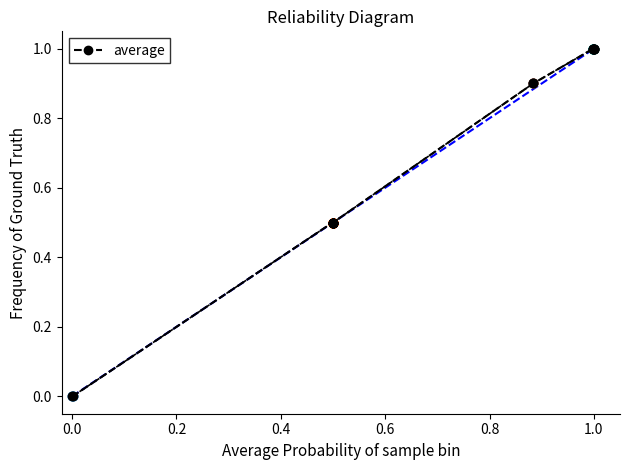

What is the sum of all values?

13.8